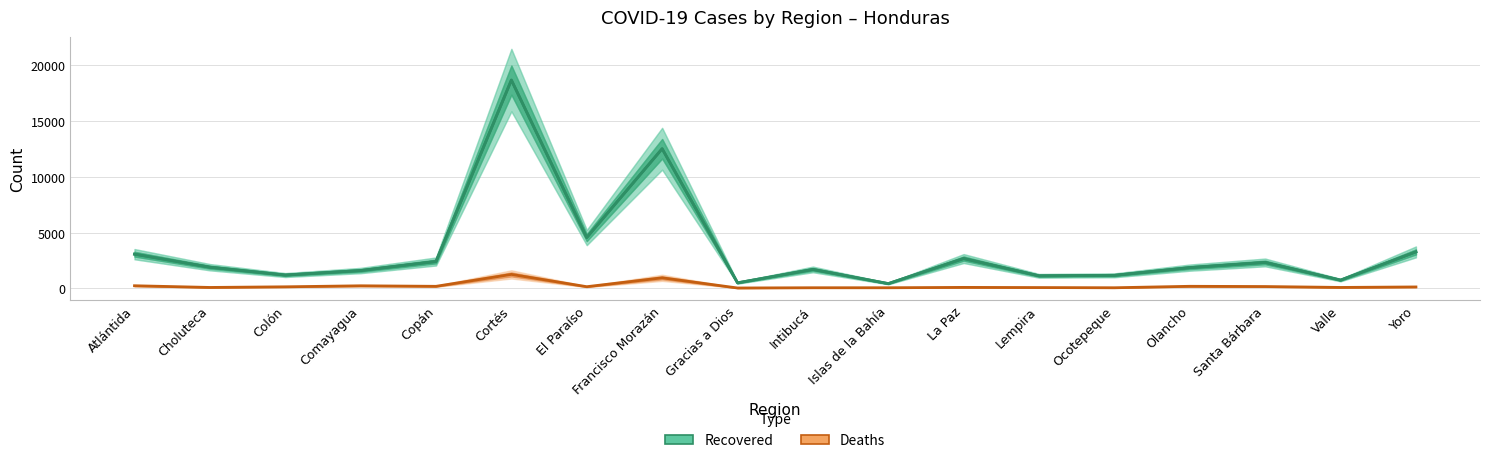

How many values exceed 1887?

8